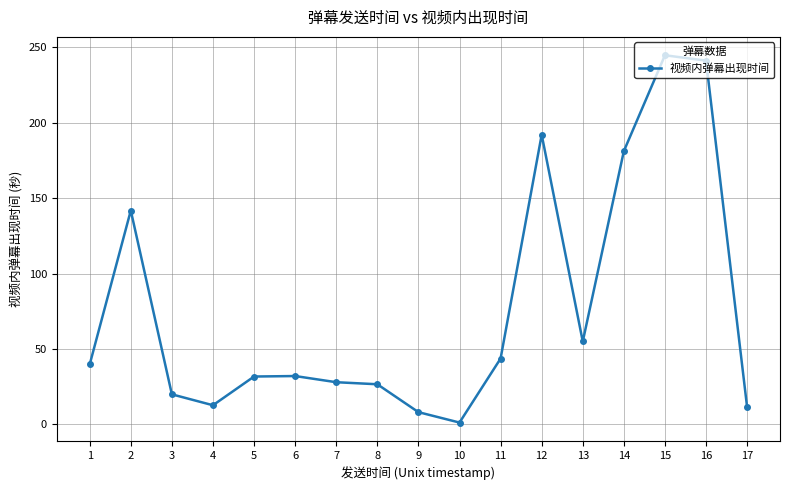

Does the chart display data point markers on the line(s)?

Yes